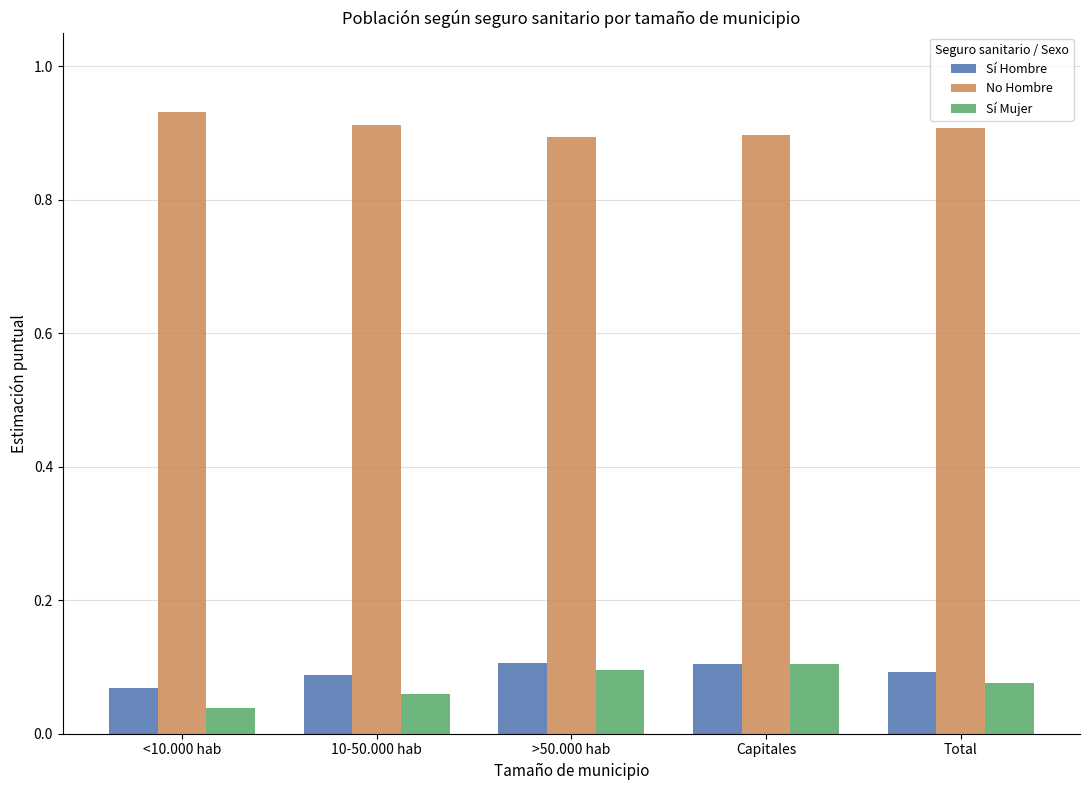

Is the value of Sí Mujer at >50.000 hab greater than the value of Sí Hombre at Capitales?

No